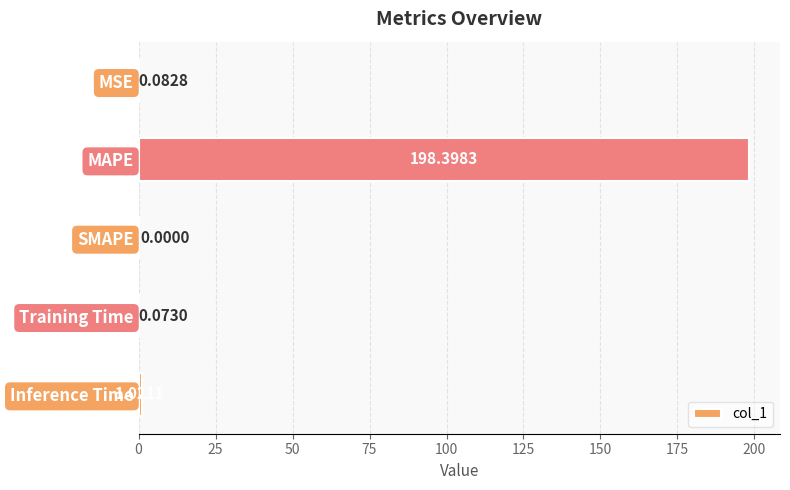

What is the greatest value displayed?

198.4